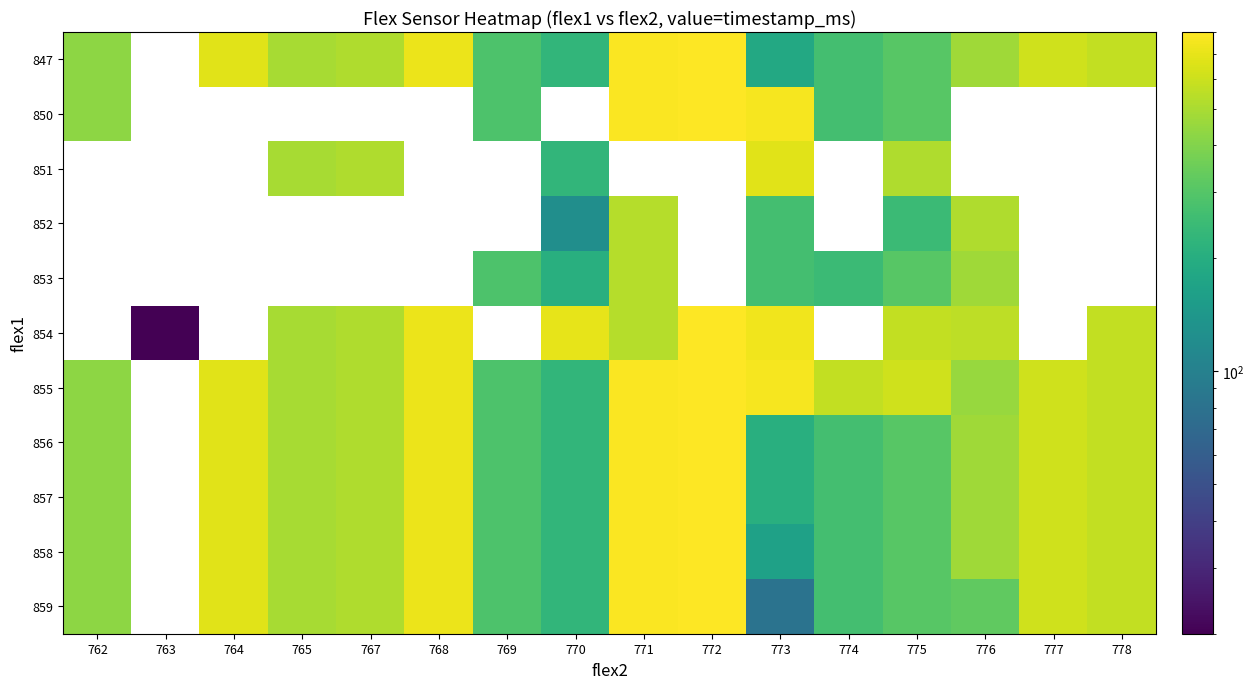

What is the total value across all series at 777?

3690